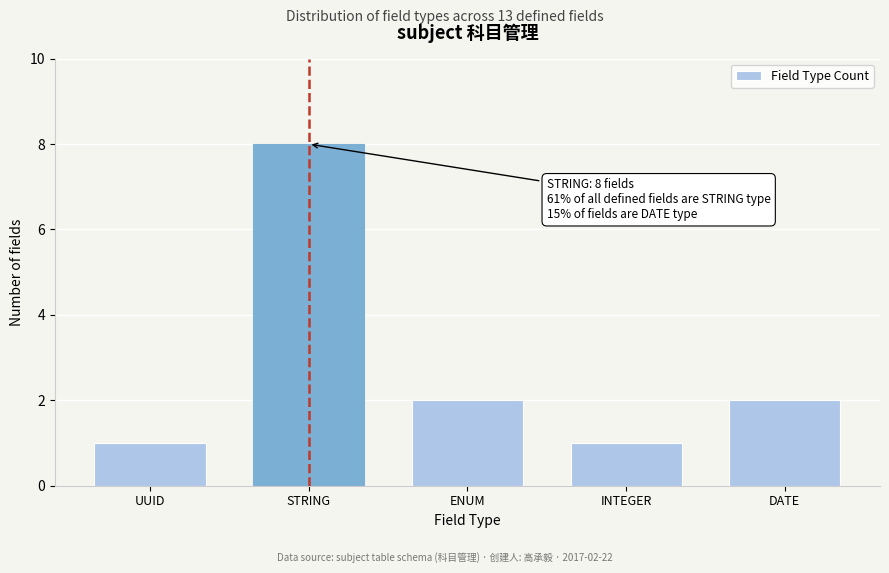

Reading right to left, what are all the values shown in this chart?

2	1	2	8	1